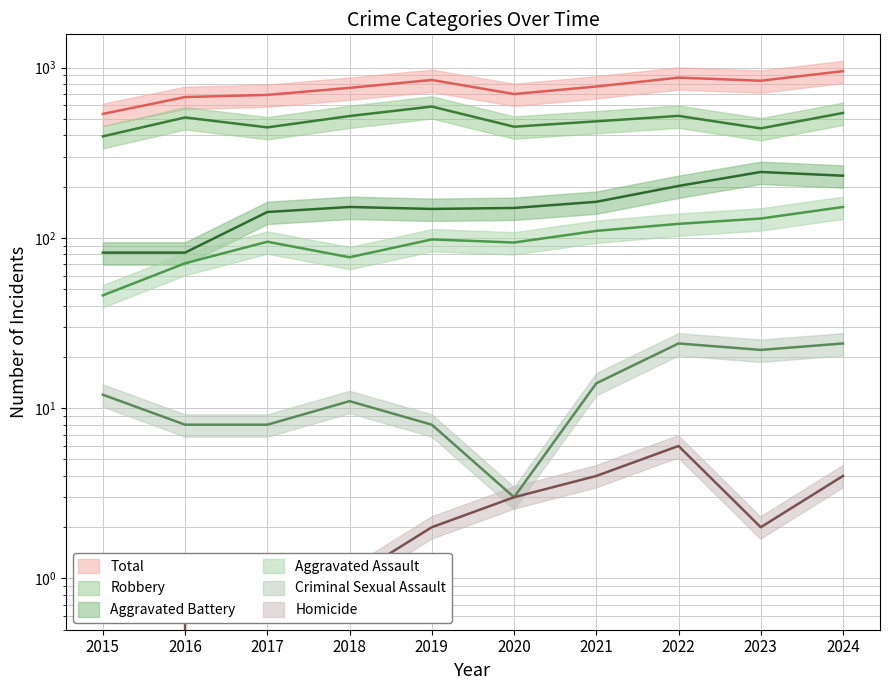

What is the sum of all Homicide values?

24